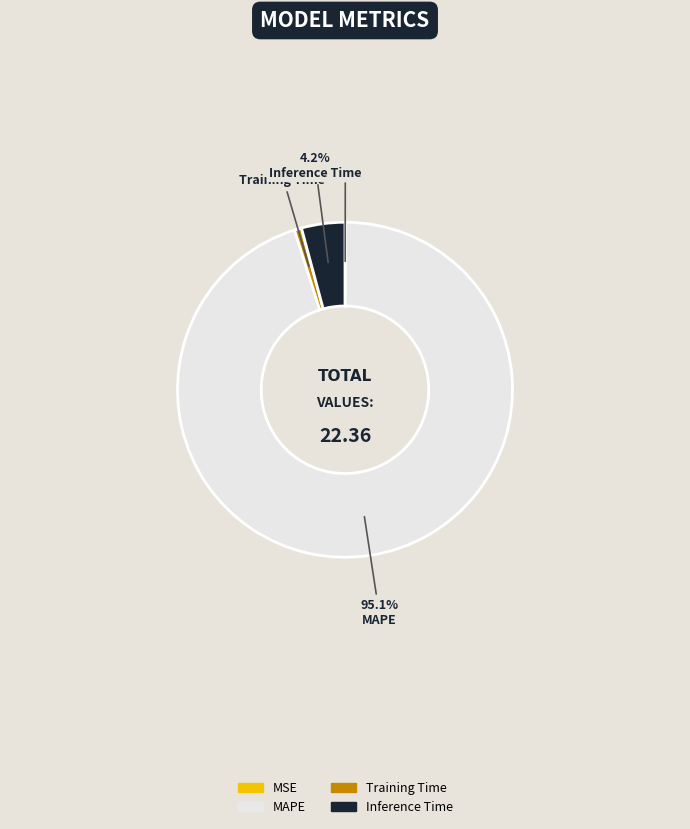

Combined, do MAPE and Inference Time account for over 50%?

Yes